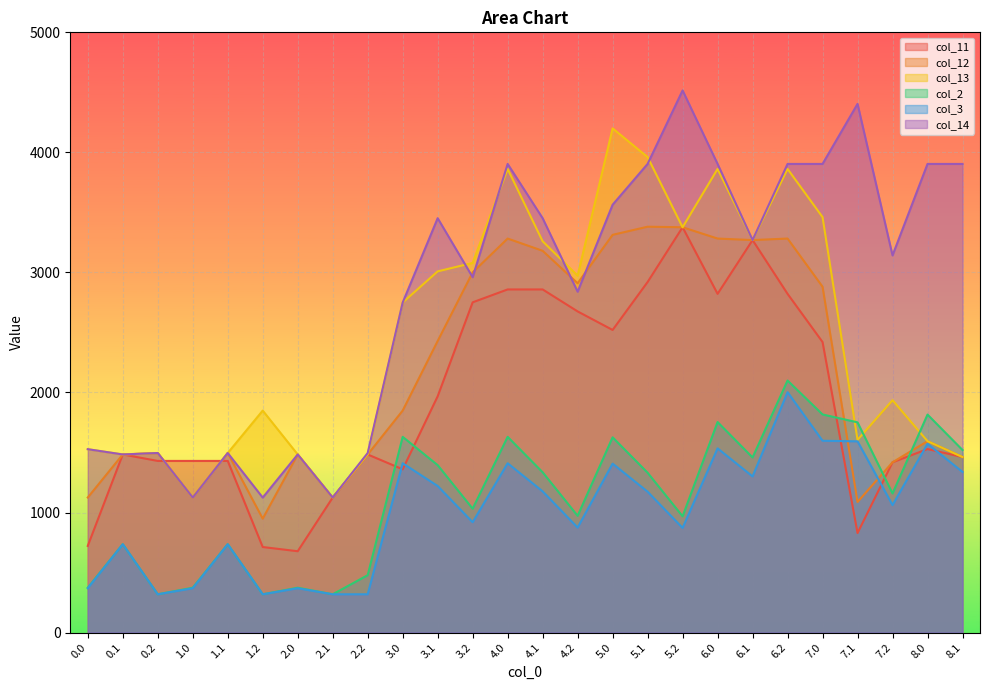

What are all the series names shown in the legend?

col_11, col_12, col_13, col_2, col_3, col_14